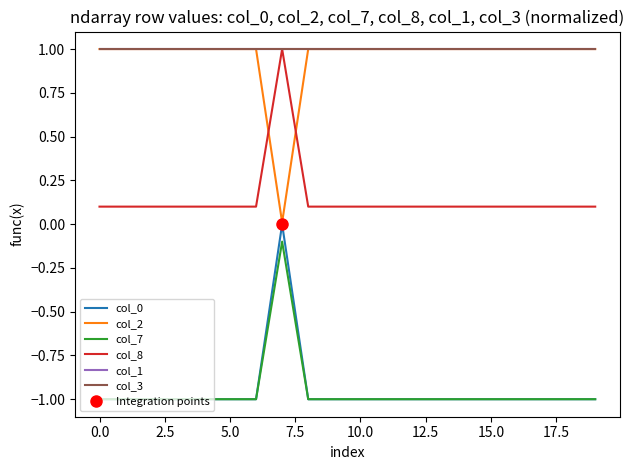

At how many categories does at least one series exceed 0?

20